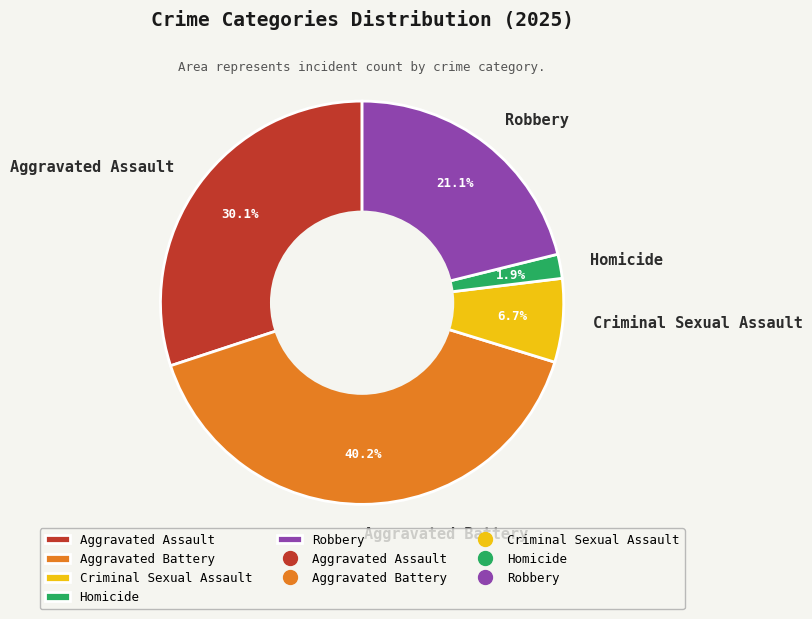

What percentage do Aggravated Assault and Robbery together represent?

51.2%